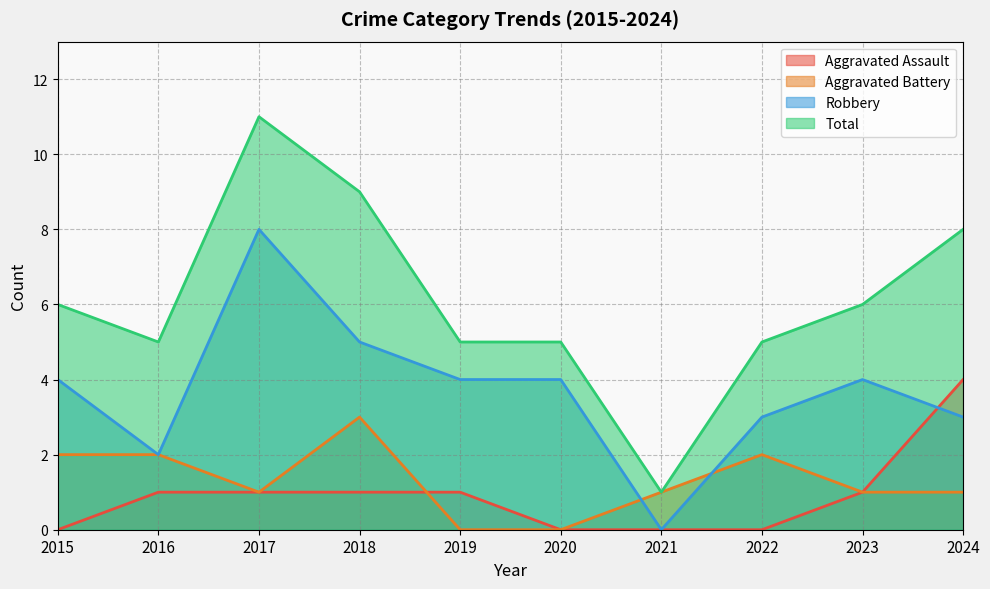

Where does the Aggravated Assault series first go above 1?

2024